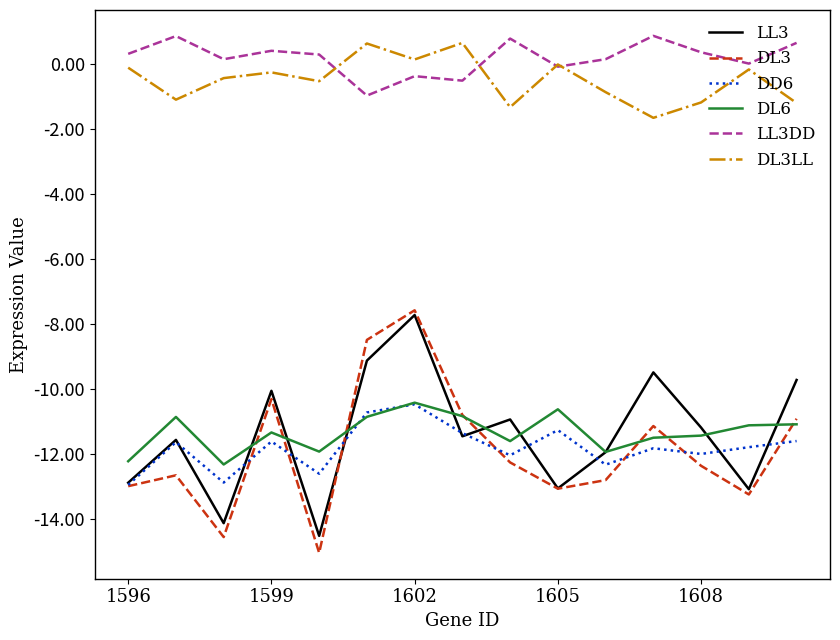

What is the difference between the maximum and minimum values in the LL3DD series?

1.8